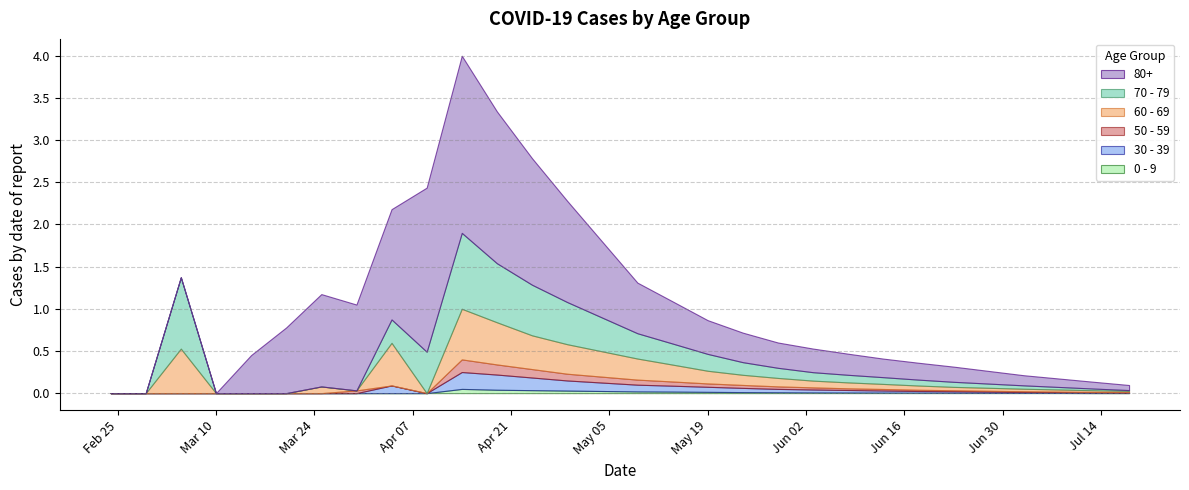

The value of 30 - 39 at 2020-05-19 is 0.1. True or false?

True